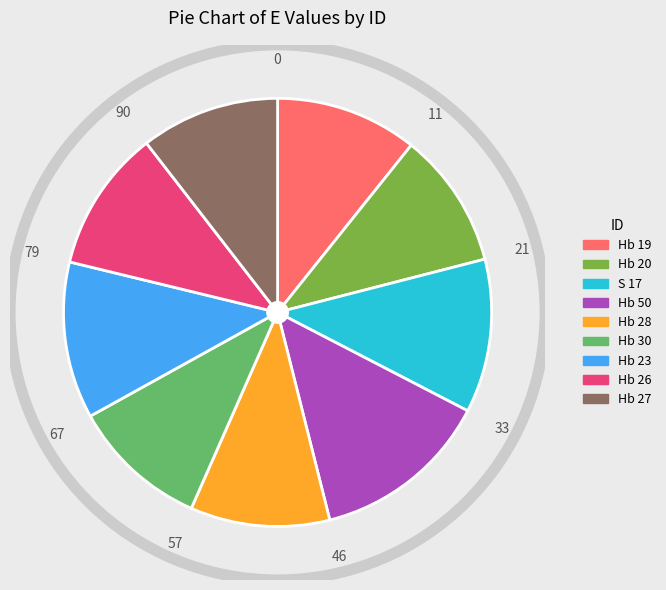

Does Hb 23 represent more than half of the total?

No